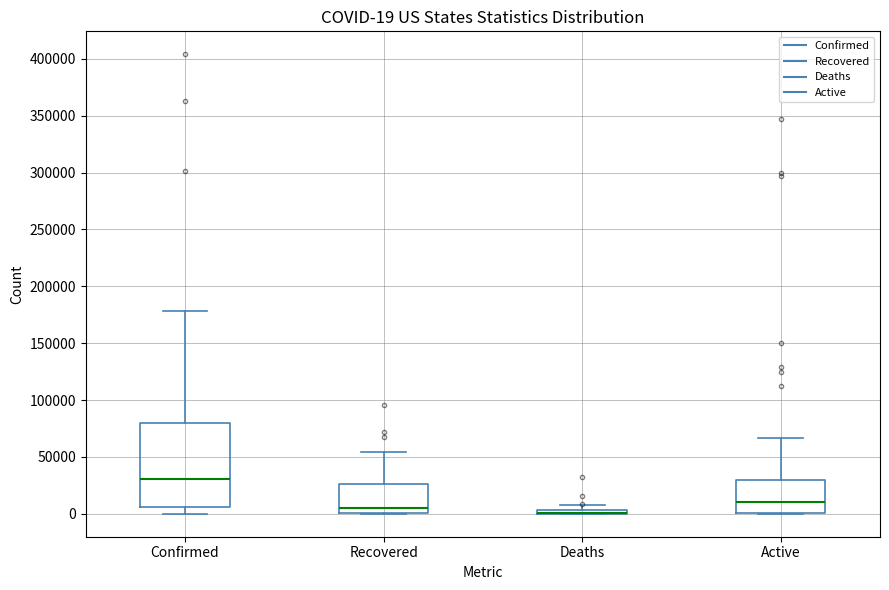

Which box is the tallest, from its lower edge to its upper edge?

Confirmed